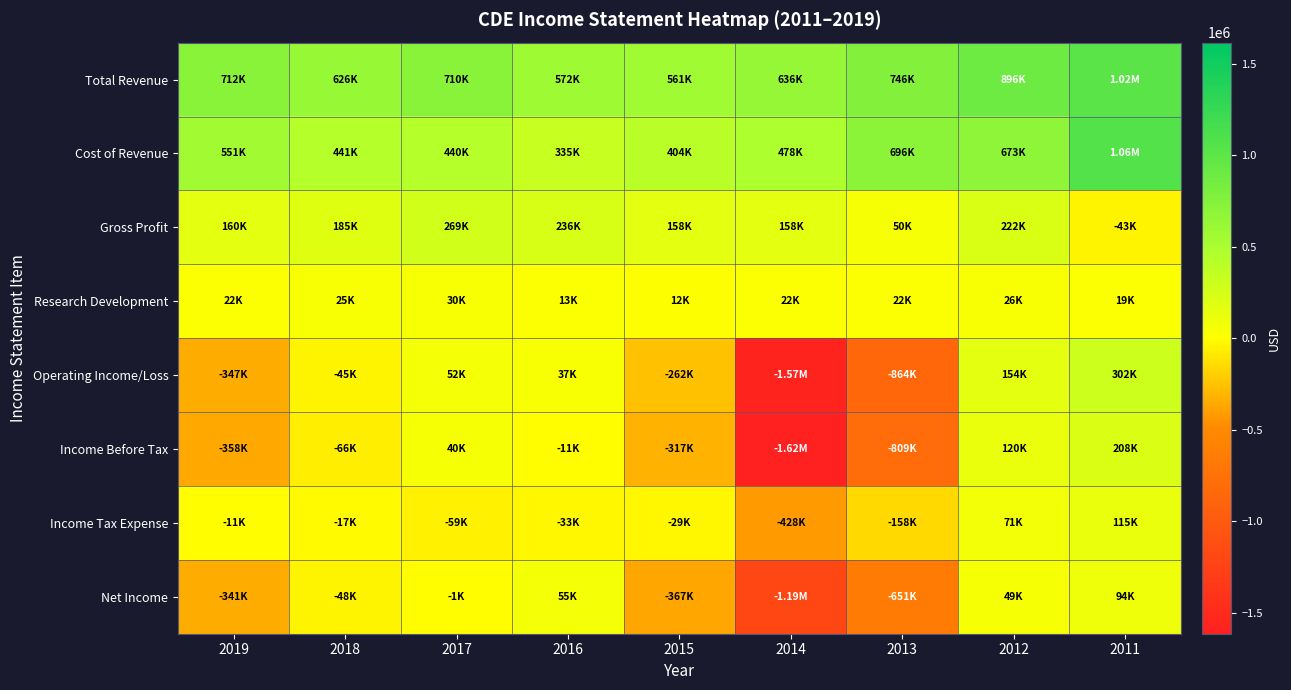

Which has a higher value, 2014 or 2012?

2012